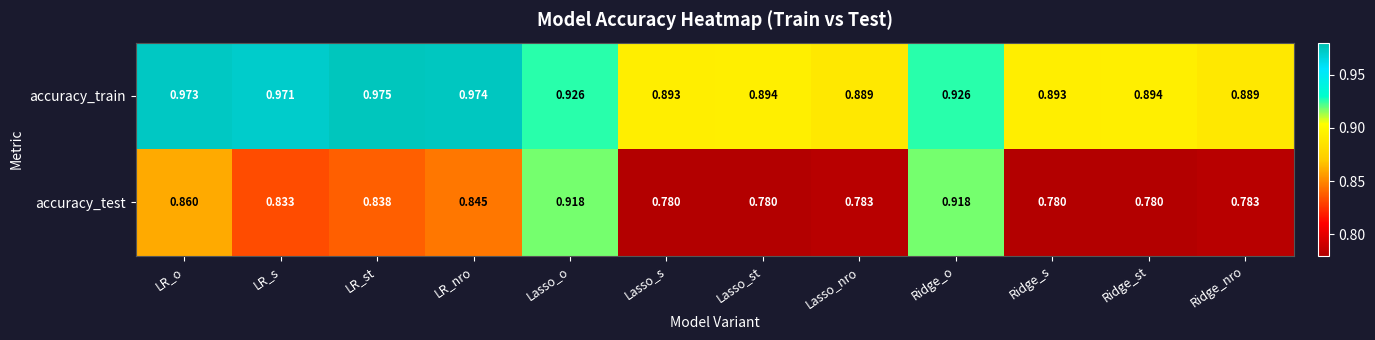

Which series has the largest total across all categories?

accuracy_train